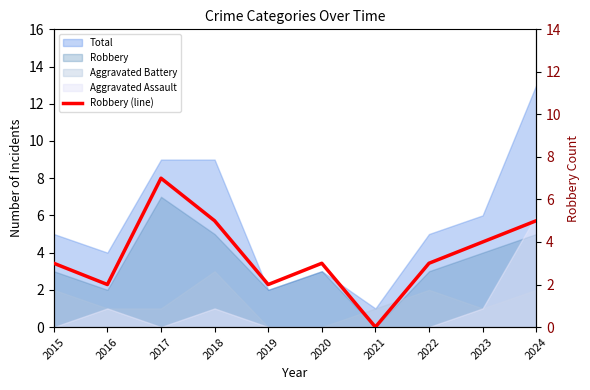

Reading right to left, extract all data points from this chart.

2024=5	2023=4	2022=3	2021=0	2020=3	2019=2	2018=5	2017=7	2016=2	2015=3